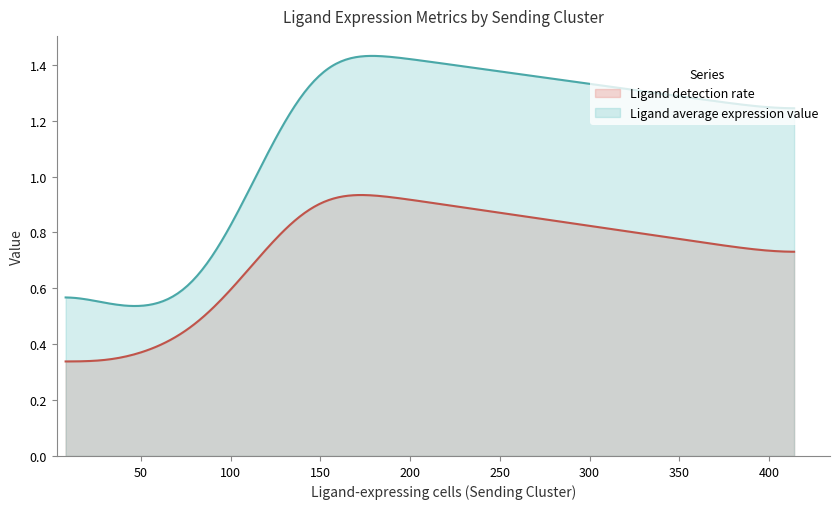

True or false: Ligand detection rate has more than 0 interior local peaks.

True